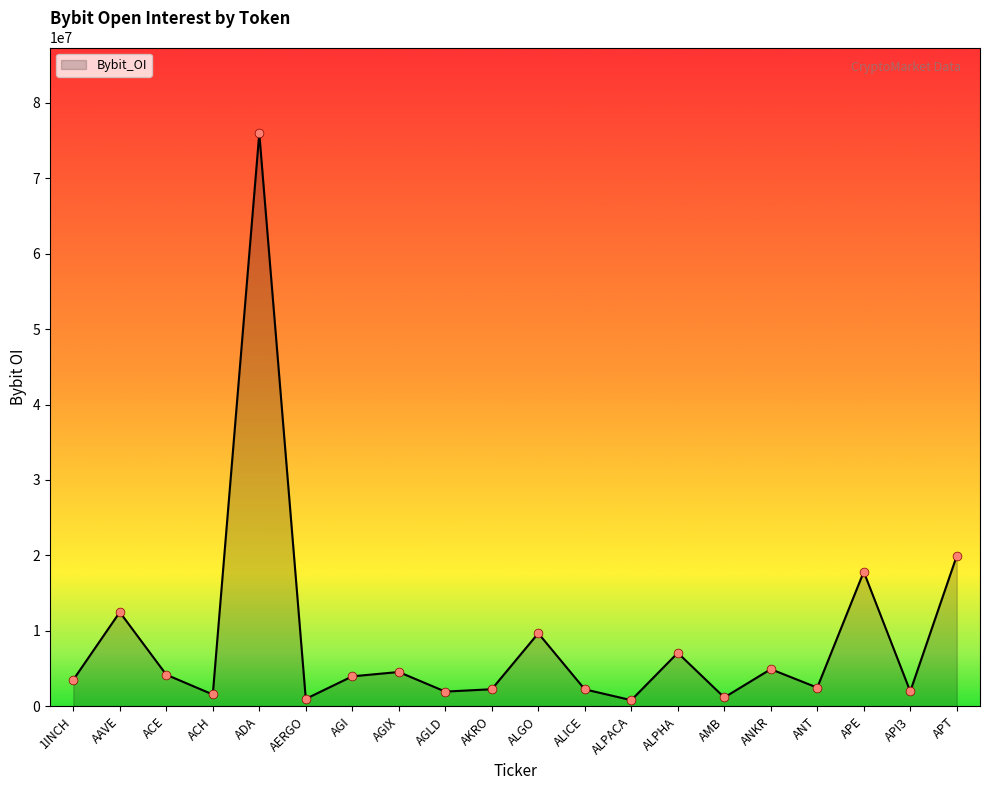

Approximately how many times larger is the value at AKRO compared to API3?

1.1